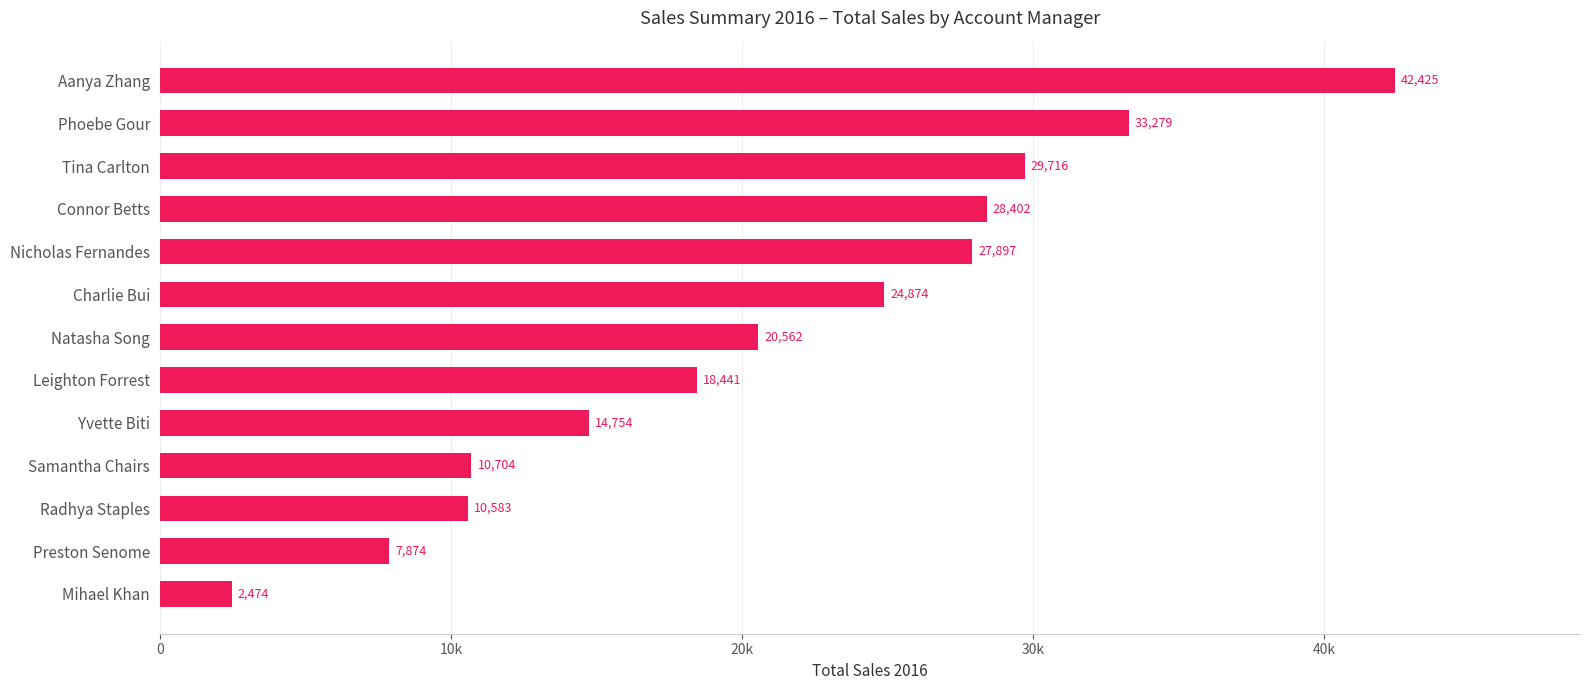

Does the chart contain any negative values?

No